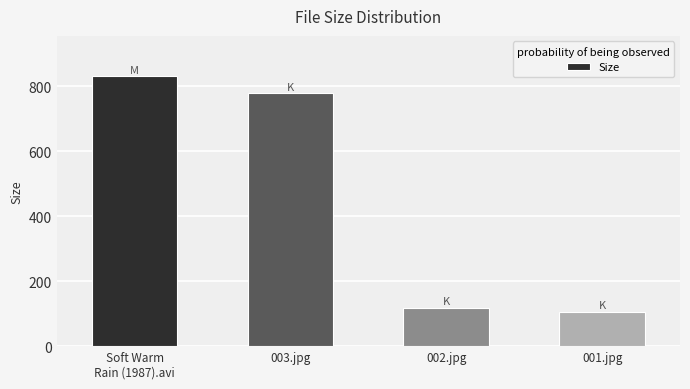

Which category has the highest value across all series?

Soft Warm
Rain (1987).avi